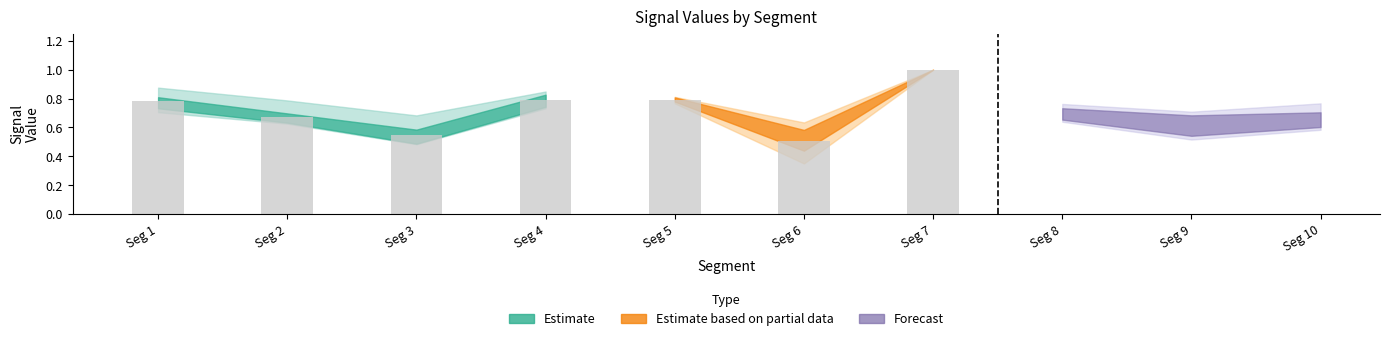

Rank the categories by value from lowest to highest.

Seg 3, Seg 2, Seg 1, Seg 4